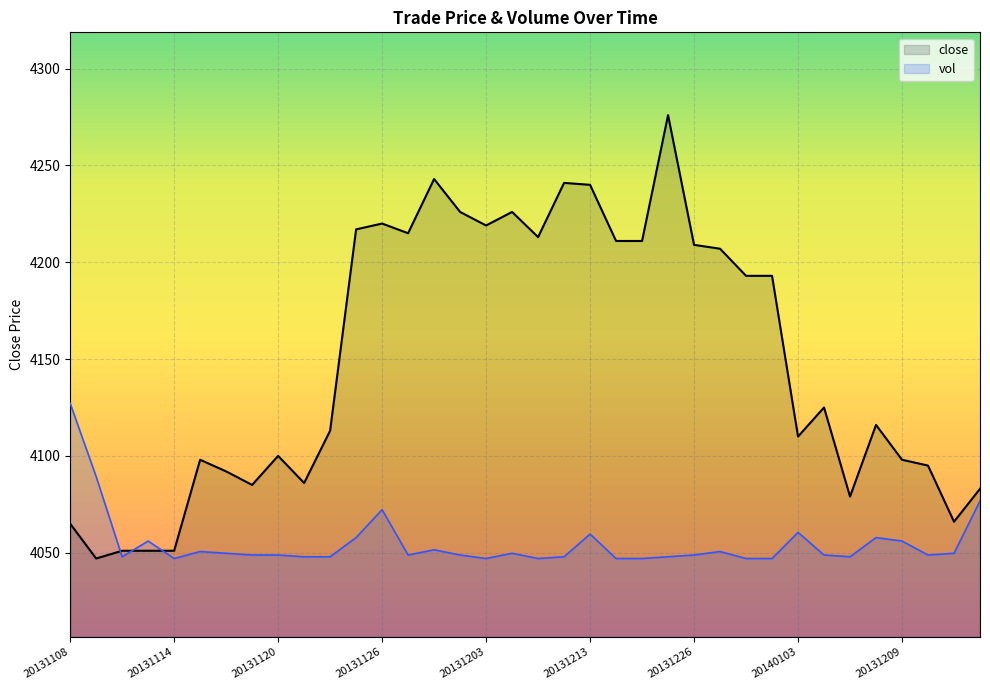

List the series in order of their overall mean, lowest first.

vol, close